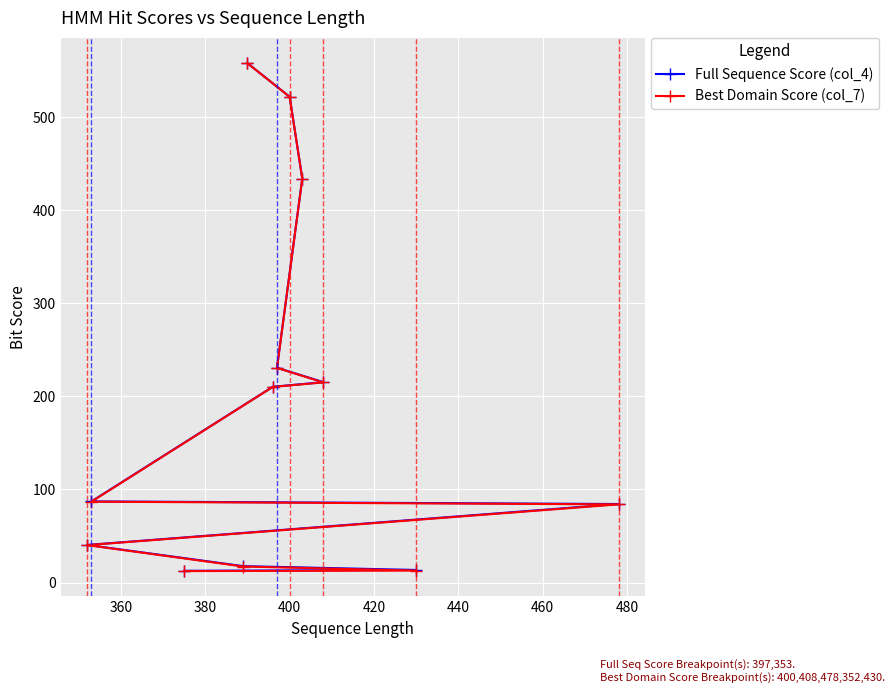

What is the greatest value displayed?

558.3